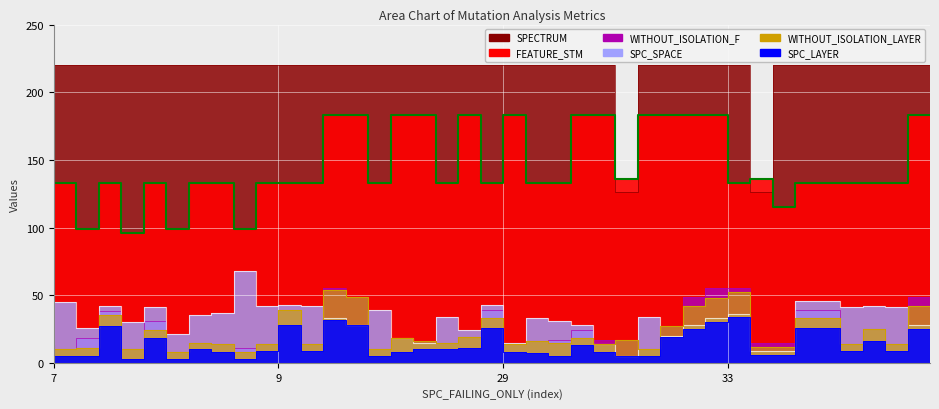

What is the maximum value shown in the chart?

220